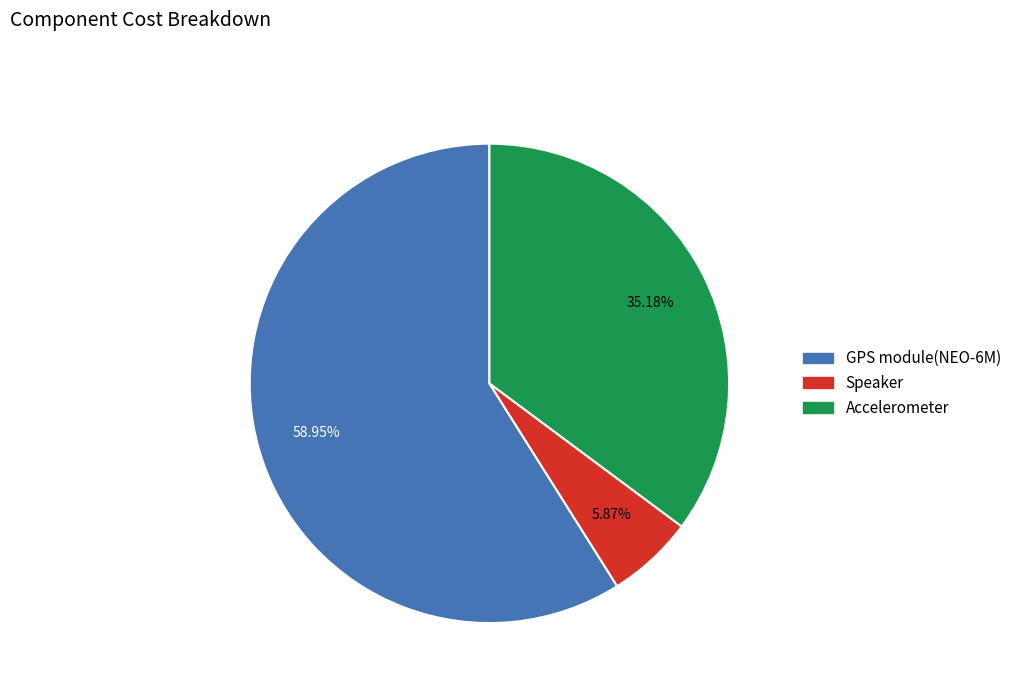

To the nearest percent, what portion does GPS module(NEO-6M) represent?

59%